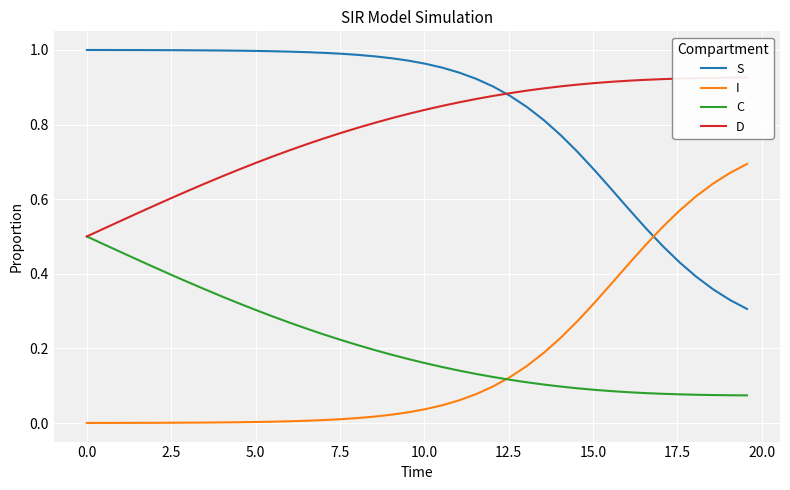

What is the maximum value for C?

0.5